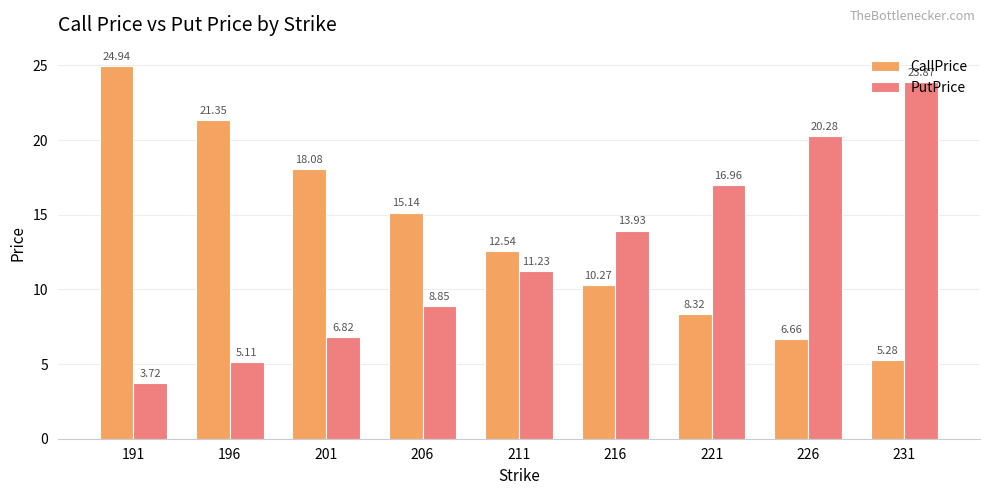

What is the sum of all CallPrice values?

122.6